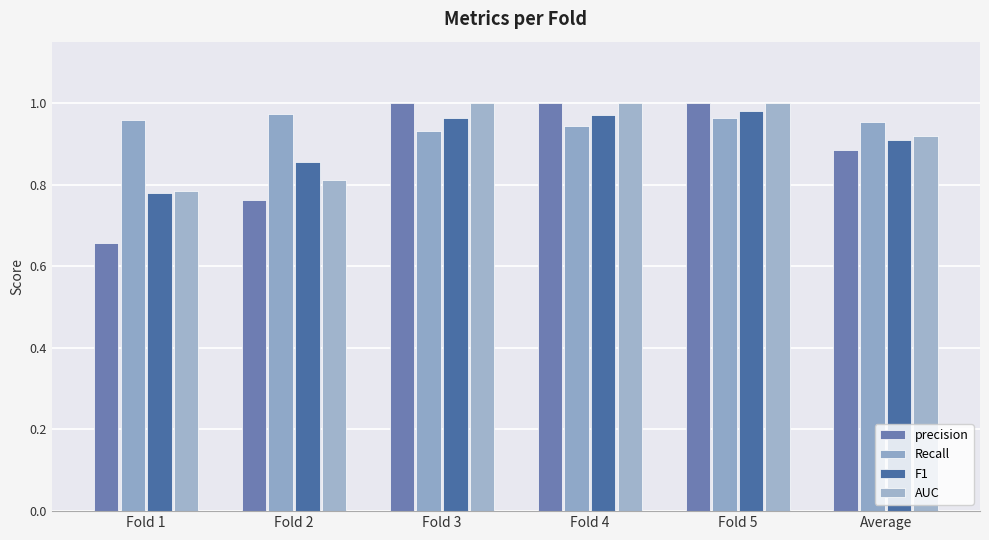

What is the difference between the precision values at Fold 5 and Fold 1?

0.3